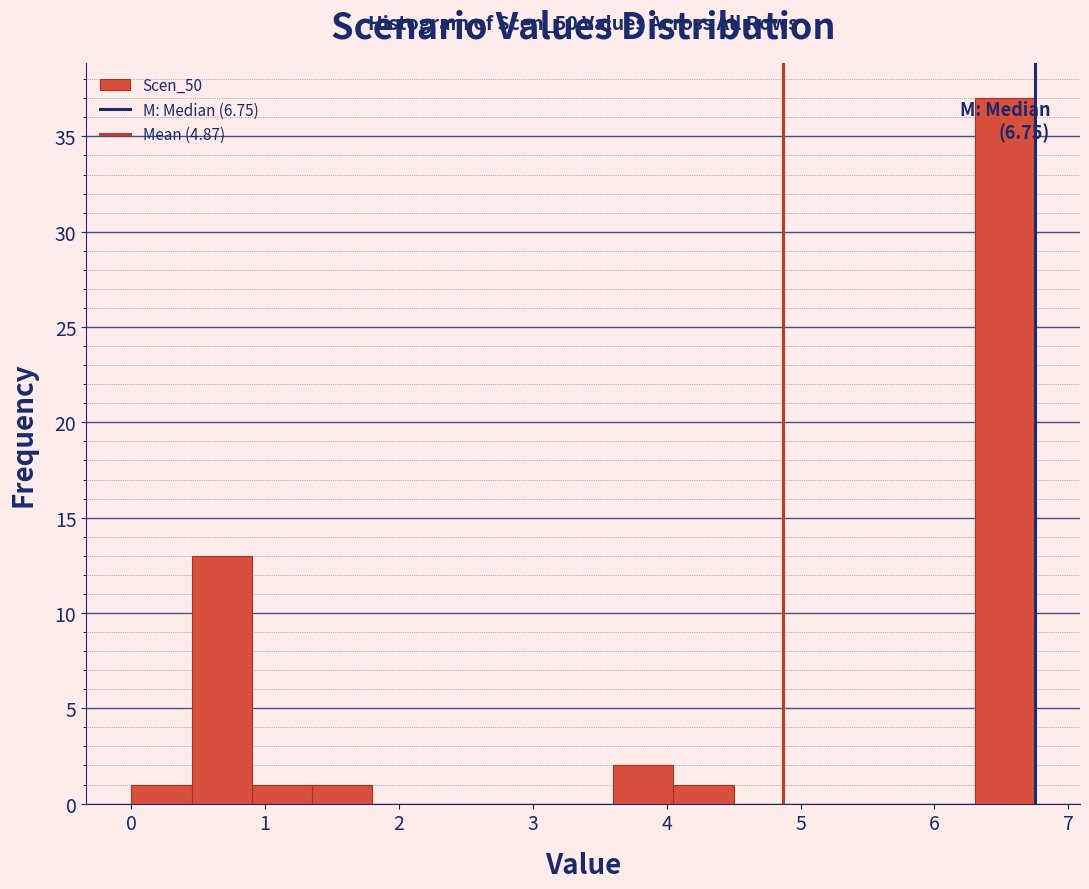

Over which range of the x-axis is the bar tallest?

6.30 to 6.75